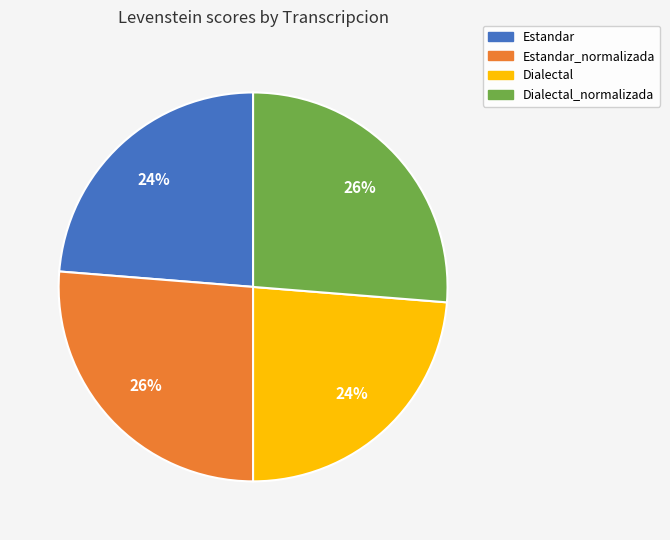

Is there a majority slice in this chart?

No